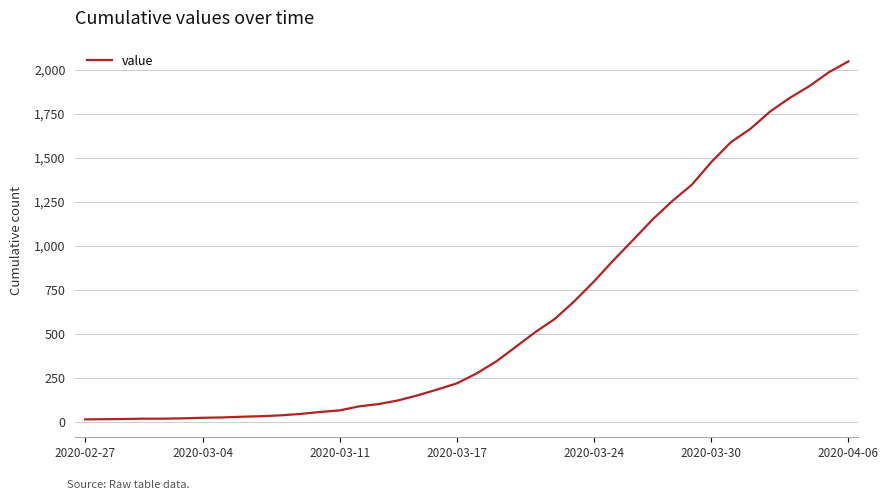

What is the difference between the maximum and minimum values?

2035